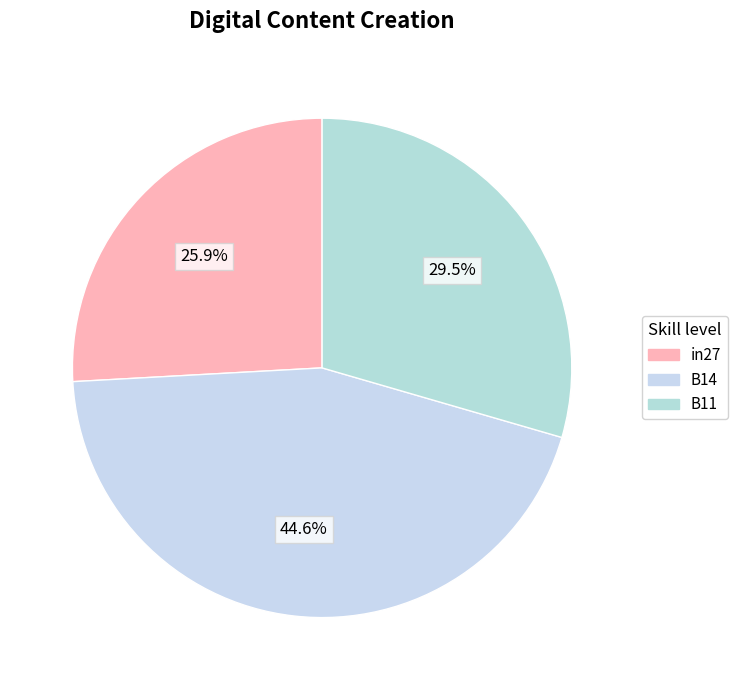

How many slices are in this pie chart?

3